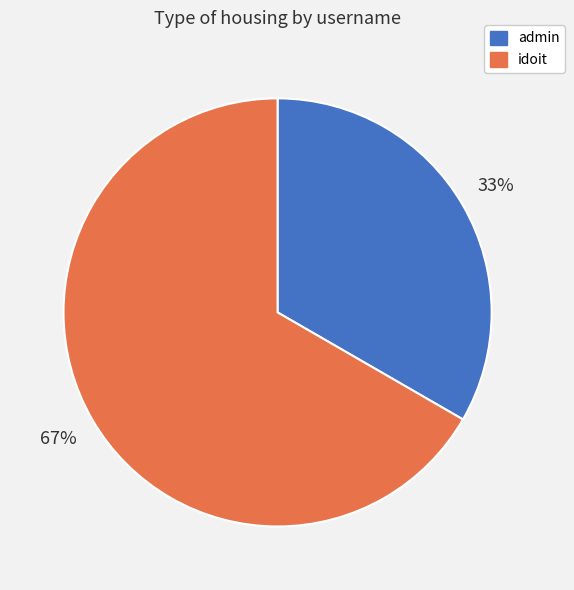

Which slice is the smallest?

admin